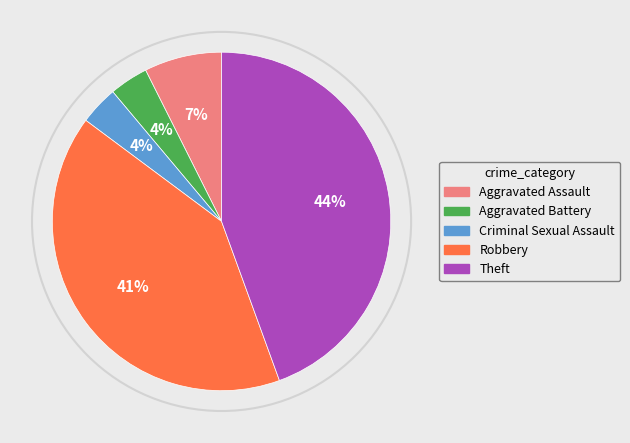

To the nearest percent, what is the combined percentage of Aggravated Assault and Criminal Sexual Assault?

11%